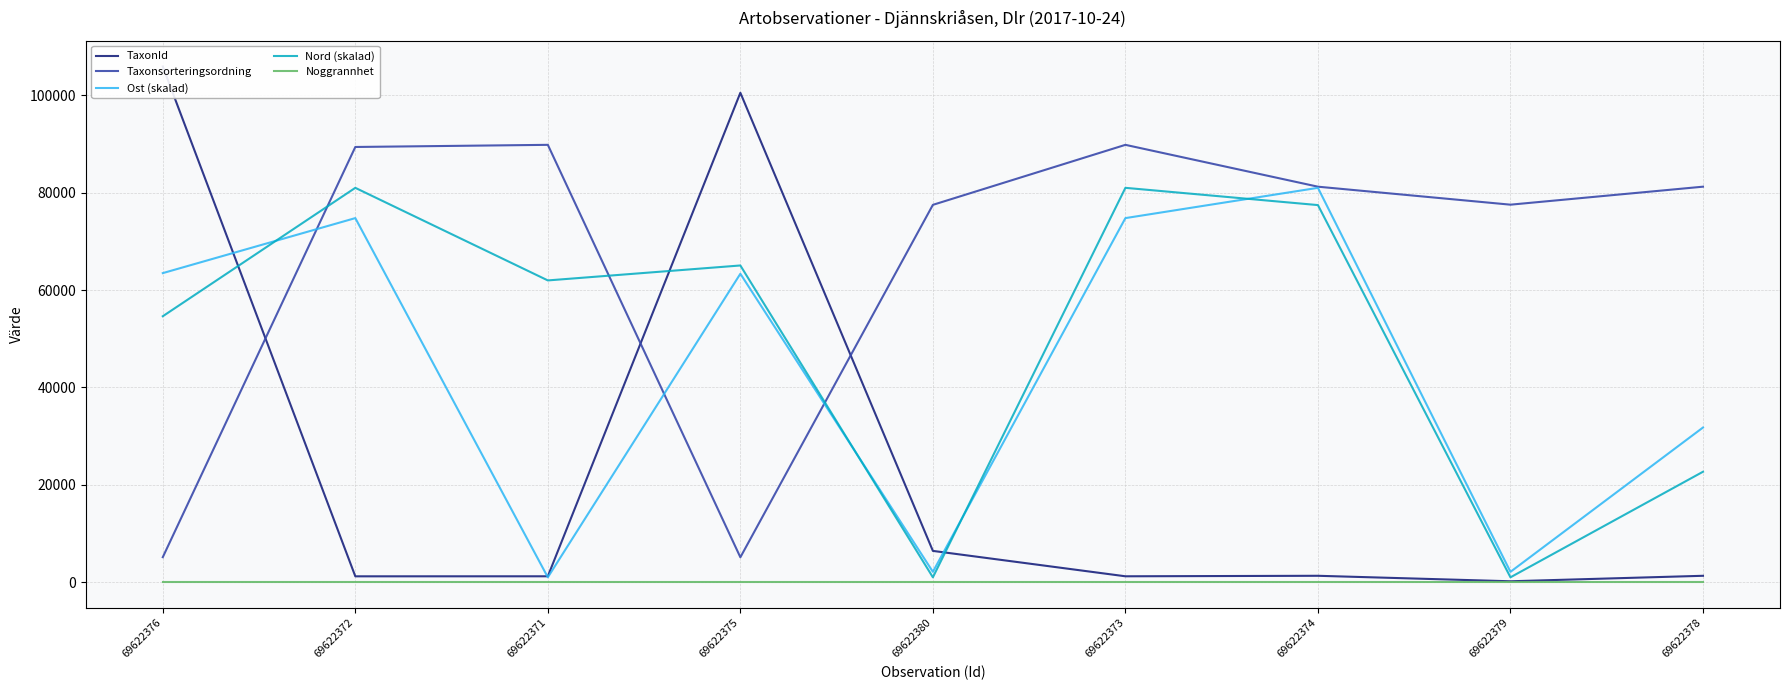

What position from the right is 69622378?

1